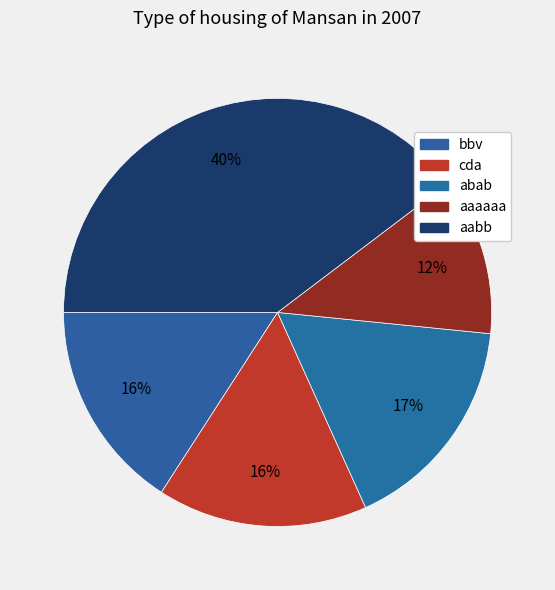

The aaaaaa slice represents 12% of the pie. True or false?

True